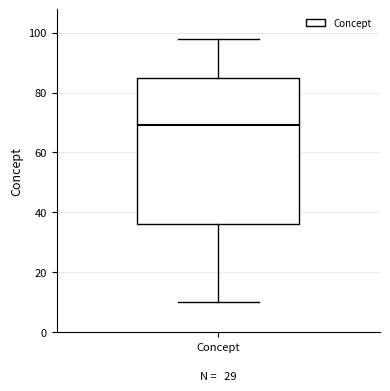

Where does the median line of the box for Concept sit on the y-axis? The values are not printed on the chart, so give them approximately, as read against the axis.

70